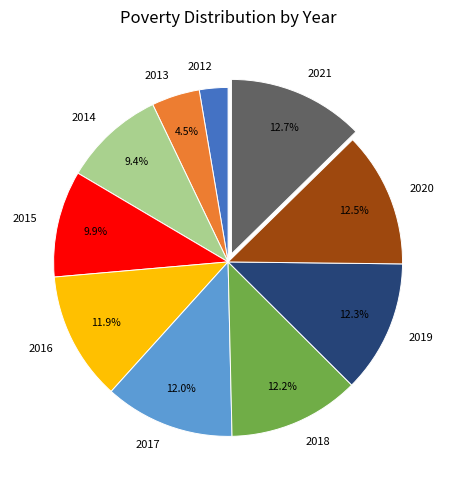

Which category has the smallest portion of the pie?

2012